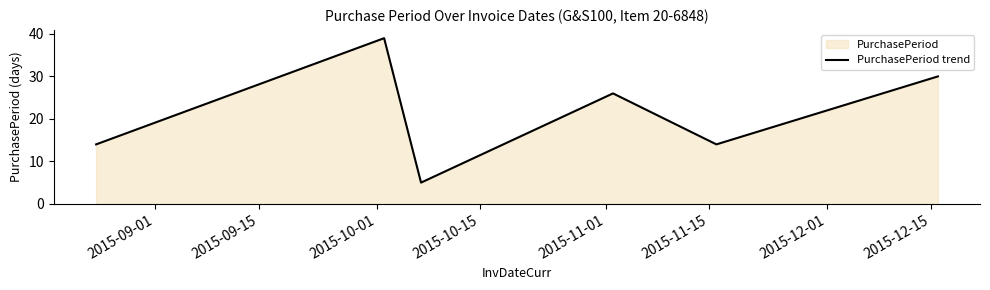

What is the minimum value shown in the chart?

5